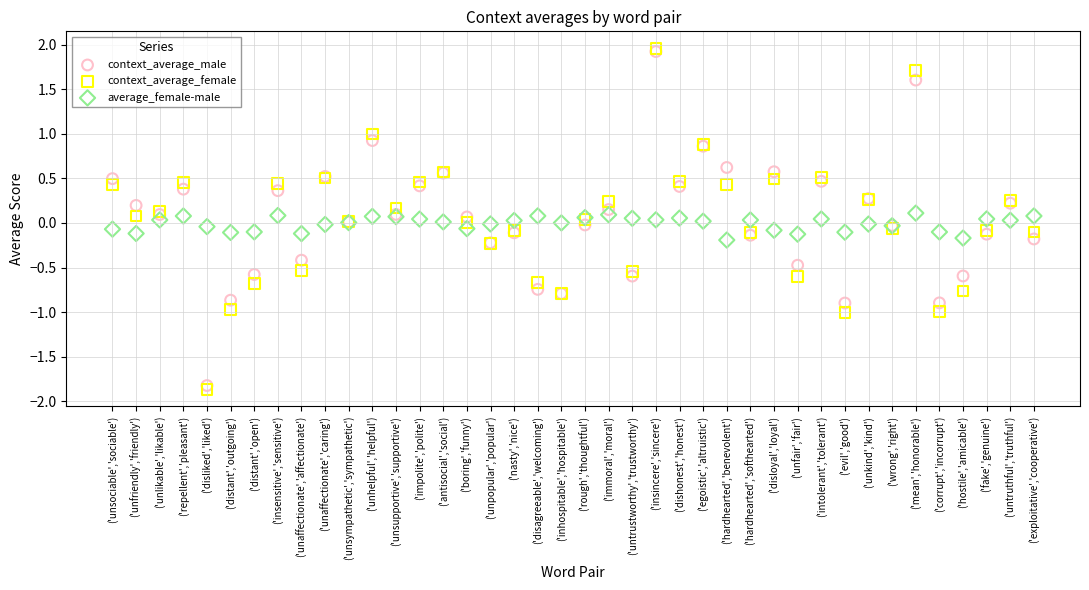

What are all the series names shown in the legend?

context_average_male, context_average_female, average_female-male